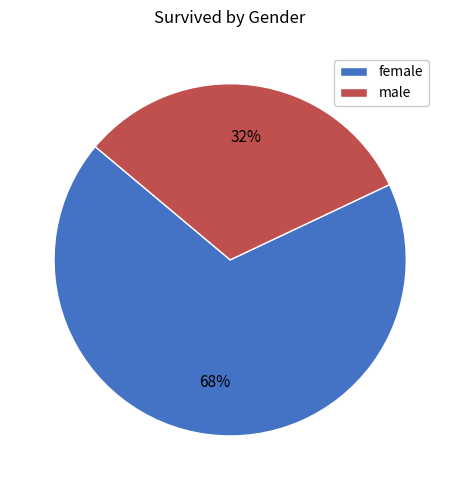

Is the sum of male and female greater than half?

Yes